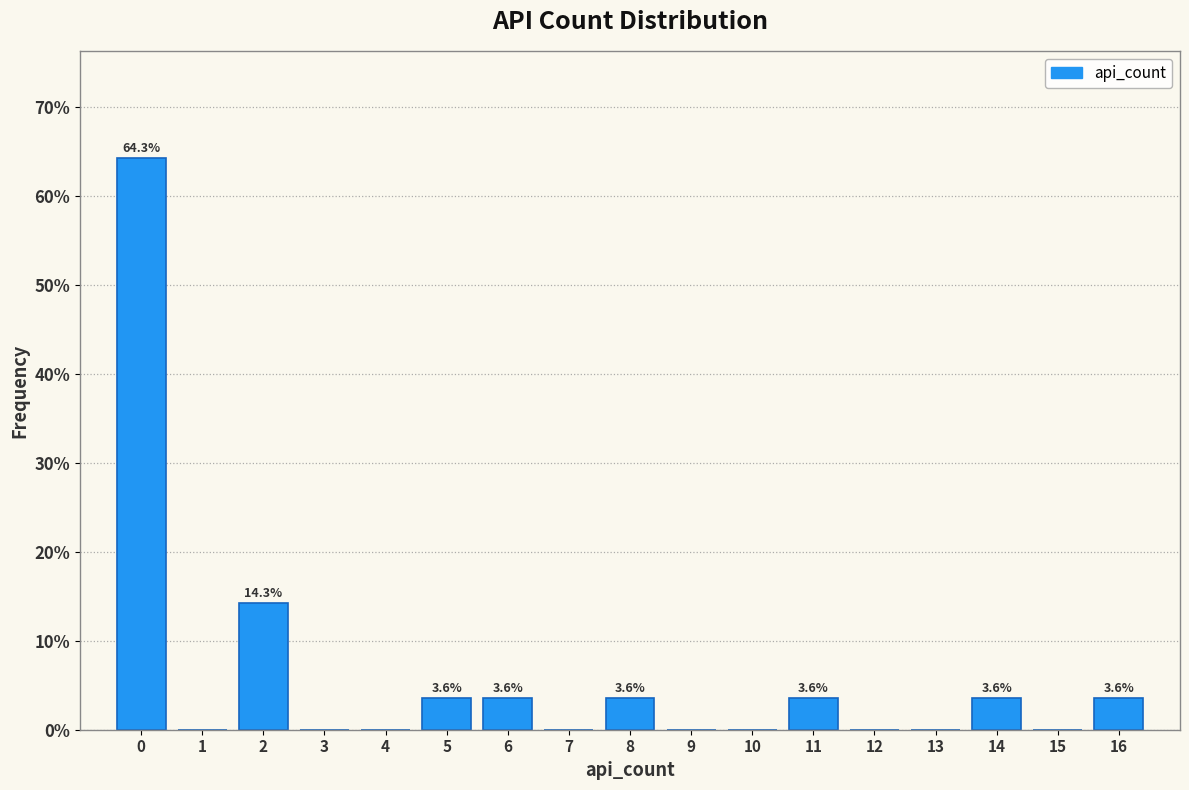

Which range on the x-axis has the tallest bar?

-0.5 to 0.5